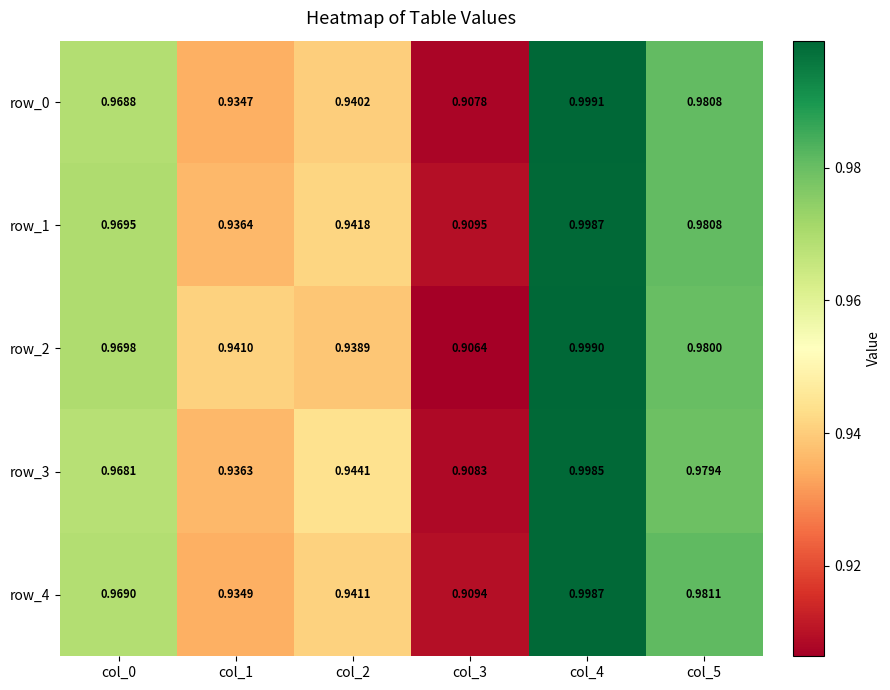

At which category does the chart reach its peak across all series?

col_4